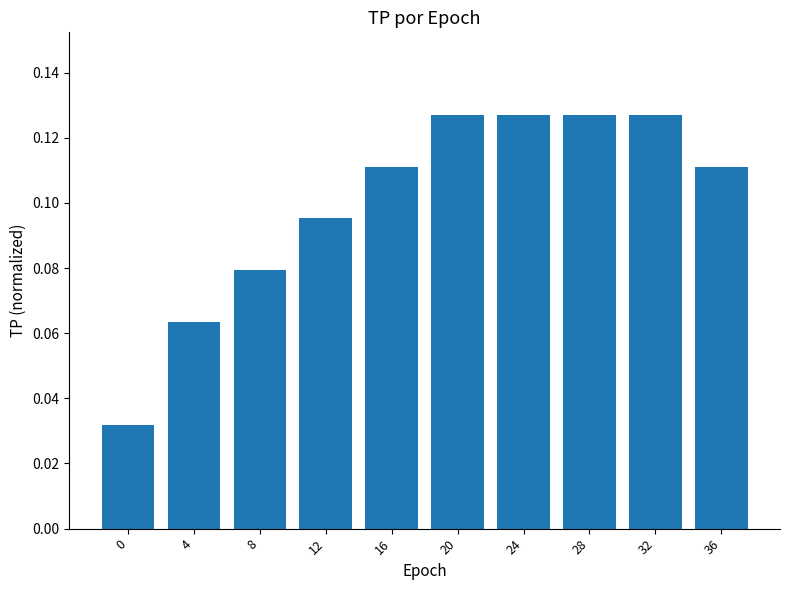

What is the sum of all values?

1.0